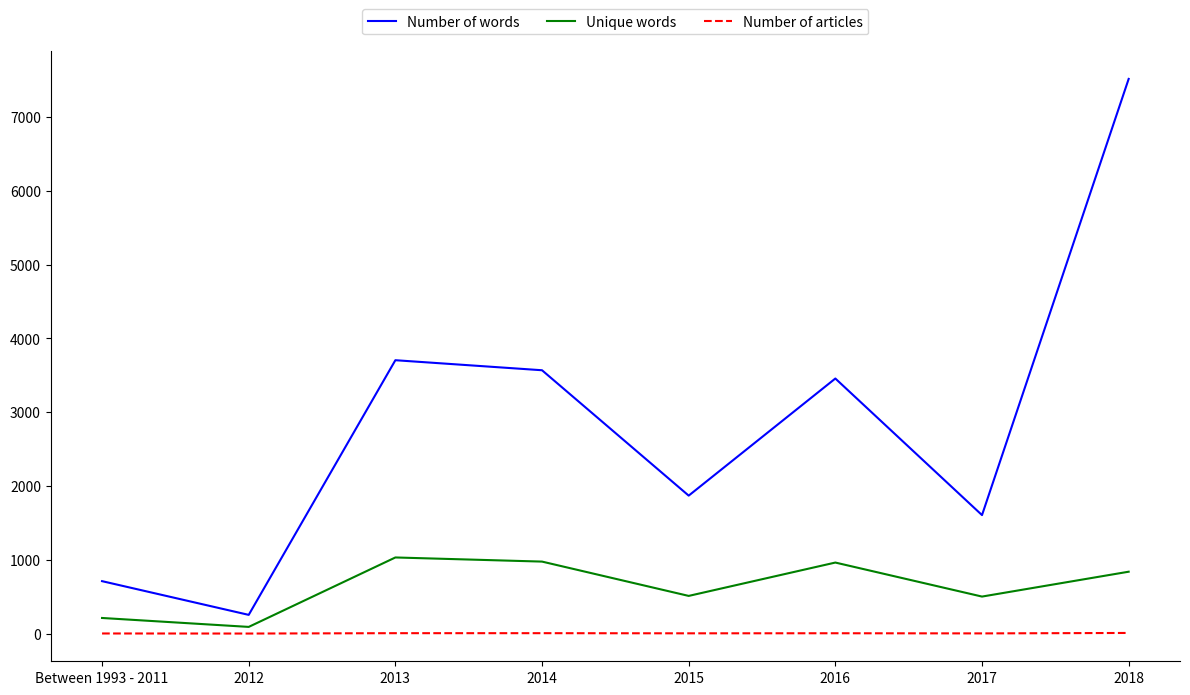

True or false: Unique words and Number of articles cross at least once.

False